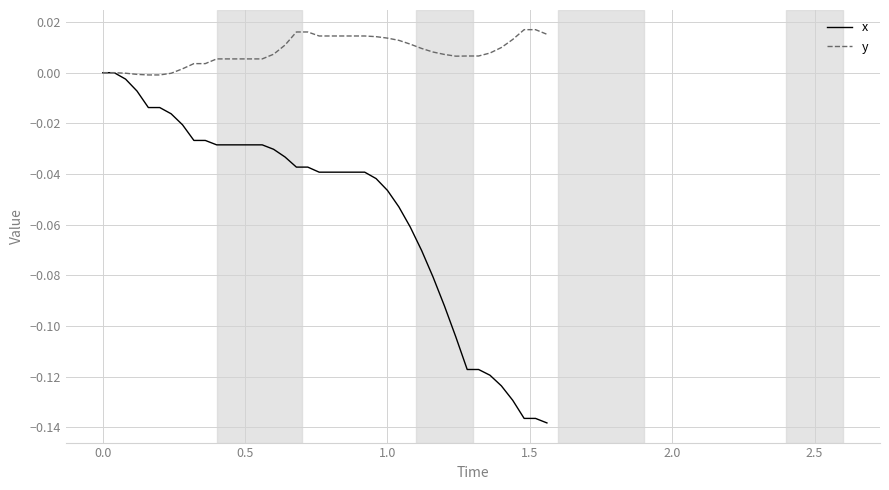

Which series has the largest total across all categories?

y